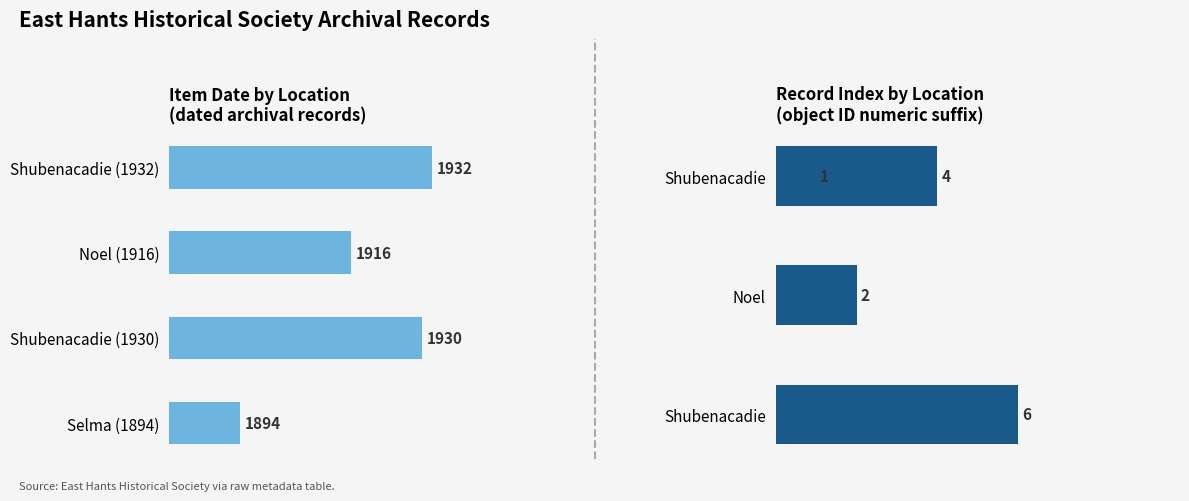

List the series in order of their peak value, highest first.

Date, Record Number